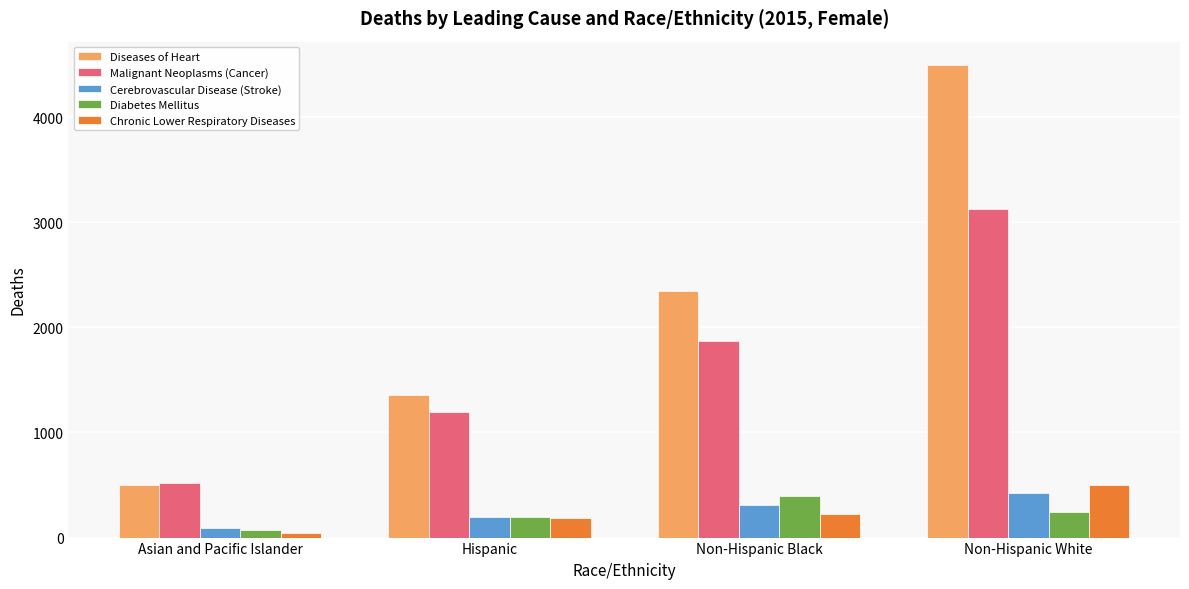

Reading left to right, list all the values displayed in this chart.

Diseases of Heart: Asian and Pacific Islander=498	Hispanic=1361	Non-Hispanic Black=2344	Non-Hispanic White=4494
Malignant Neoplasms (Cancer): Asian and Pacific Islander=515	Hispanic=1193	Non-Hispanic Black=1872	Non-Hispanic White=3130
Cerebrovascular Disease (Stroke): Asian and Pacific Islander=95	Hispanic=197	Non-Hispanic Black=307	Non-Hispanic White=422
Diabetes Mellitus: Asian and Pacific Islander=71	Hispanic=196	Non-Hispanic Black=392	Non-Hispanic White=239
Chronic Lower Respiratory Diseases: Asian and Pacific Islander=41	Hispanic=183	Non-Hispanic Black=223	Non-Hispanic White=503